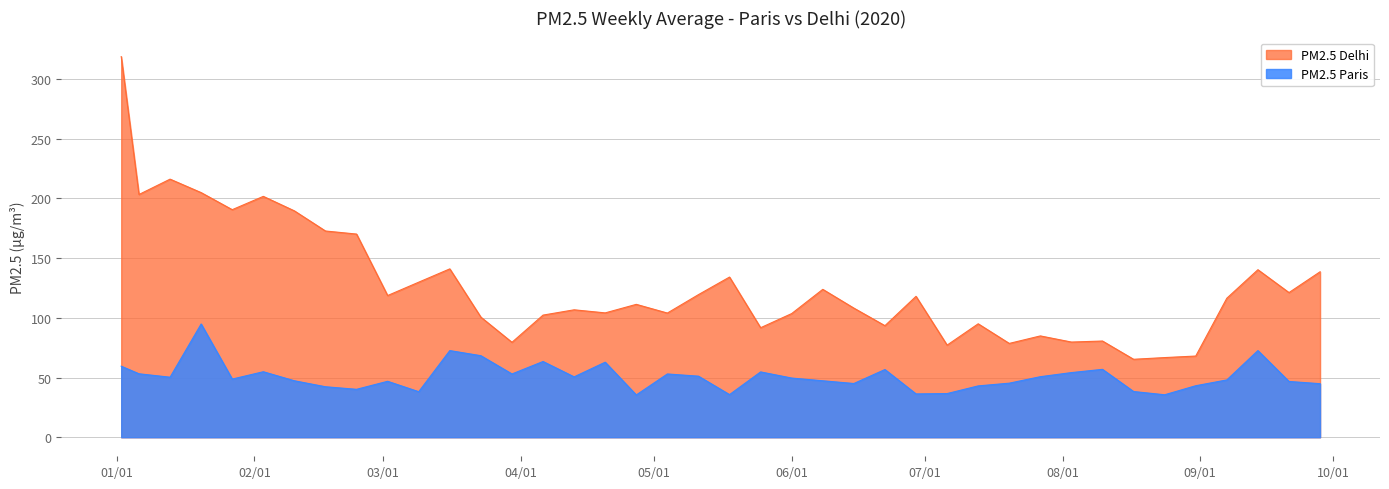

Reading left to right, transcribe all the data shown in this chart.

PM2.5 Paris: 59.5	53.1	50.3	94.9	48.7	54.9	47.3	42.3	40.1	46.9	38.1	72.6	68.3	53.0	63.4	50.6	62.9	35.4	53.0	51.1	35.7	54.7	49.6	47.3	45.0	56.7	36.3	36.6	43.0	45.3	50.7	54.1	56.9	38.3	35.6	43.1	48.0	72.6	46.7	44.9
PM2.5 Delhi: 318.8	203.3	216.1	204.9	190.6	201.7	189.6	172.7	170.1	118.7	129.9	141.0	100.6	79.5	102.3	106.7	104.1	111.3	104.0	119.4	134.1	91.7	103.6	123.9	108.1	93.4	118.0	77.1	95.0	78.6	84.9	79.7	80.6	65.3	66.7	68.0	116.4	140.3	121.1	138.6